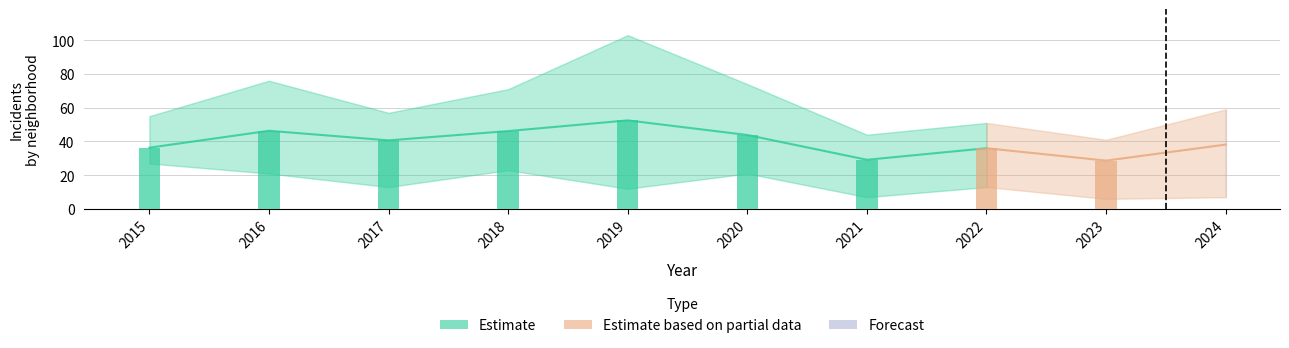

True or false: Englewood has a value of 7 at 2023.

False